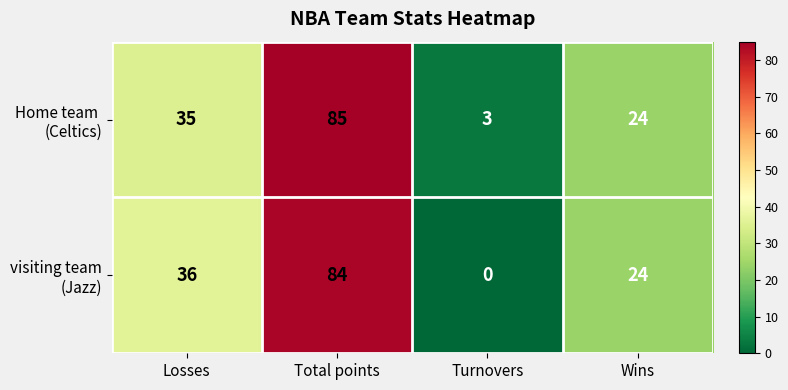

At which category does the chart reach its minimum across all series?

Turnovers